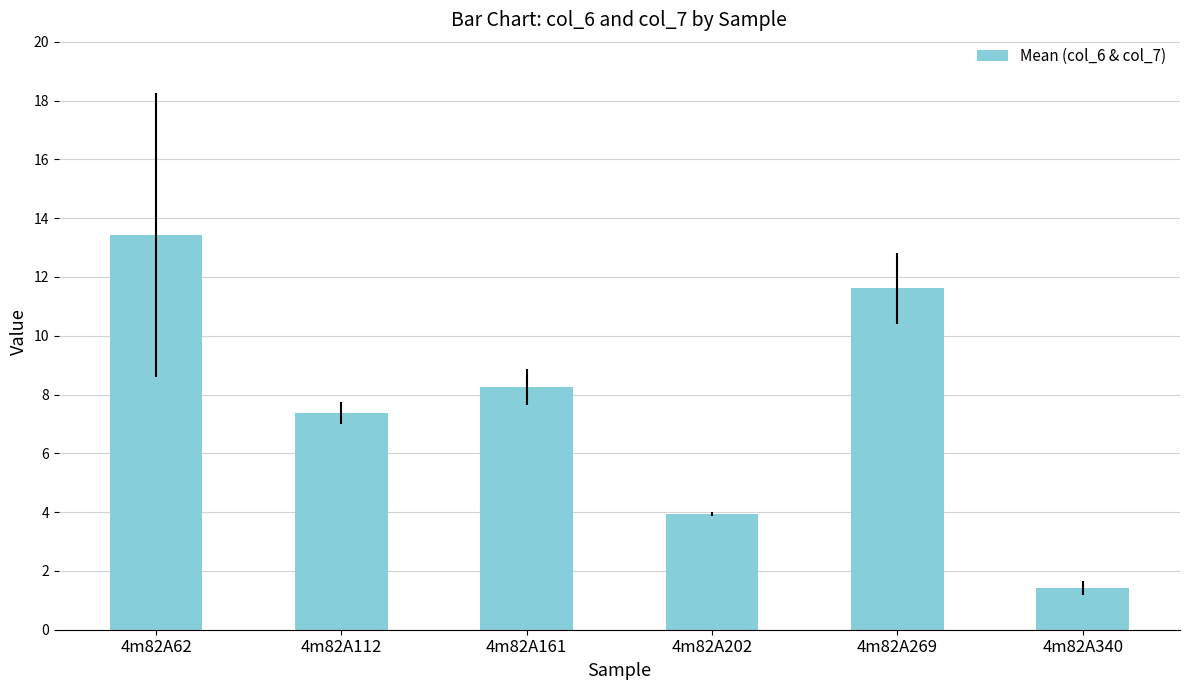

What is the smallest value displayed?

1.4